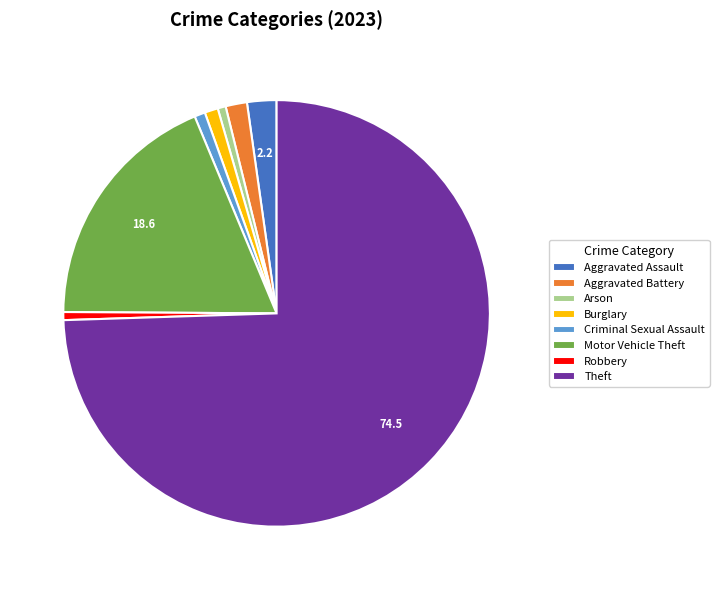

How many slices are in this pie chart?

8